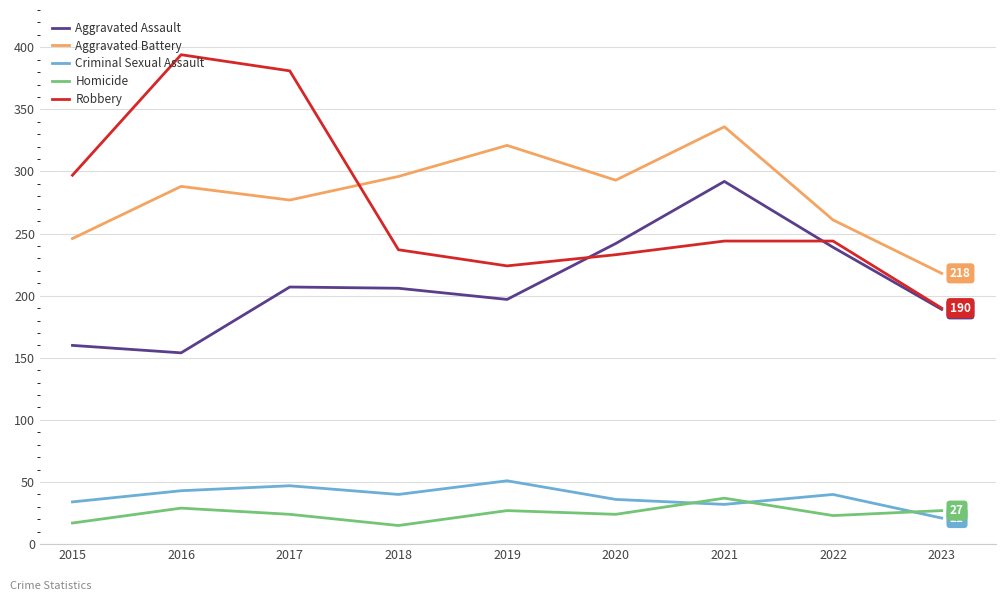

What is the greatest value displayed?

394